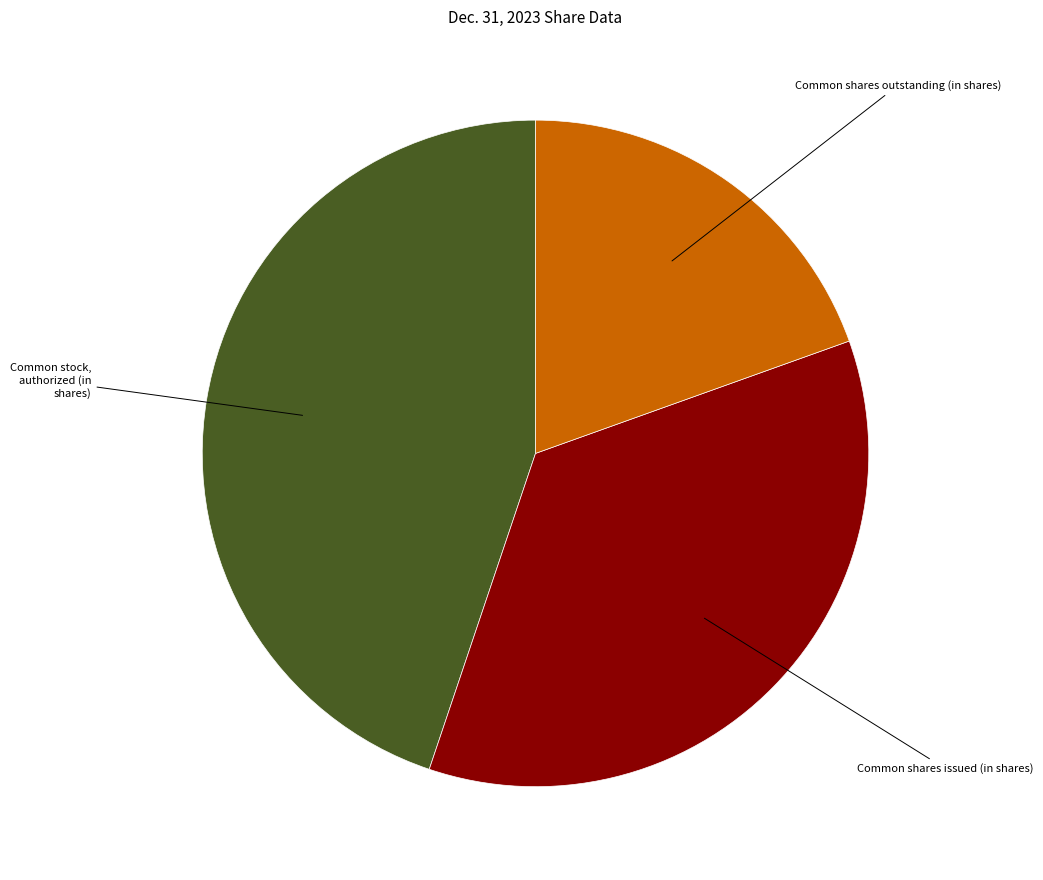

Is there a majority slice in this chart?

No